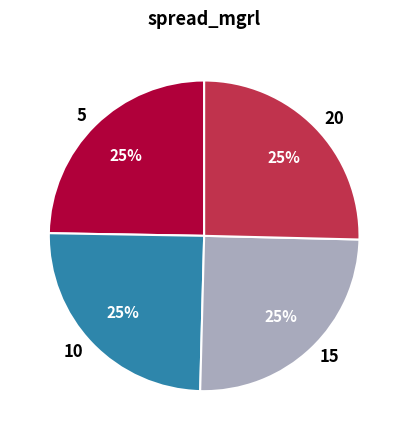

Does any single category account for the majority?

No